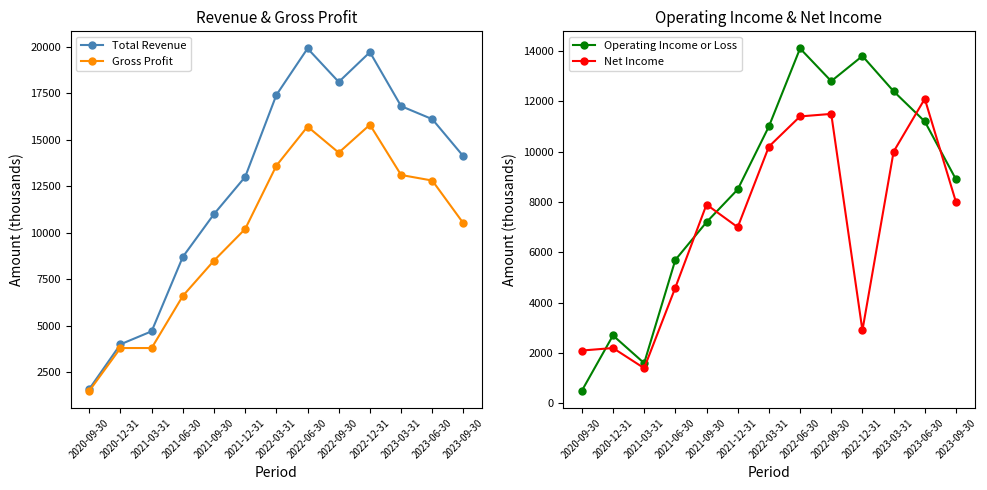

At which category is the sum across all series the highest?

2022-06-30